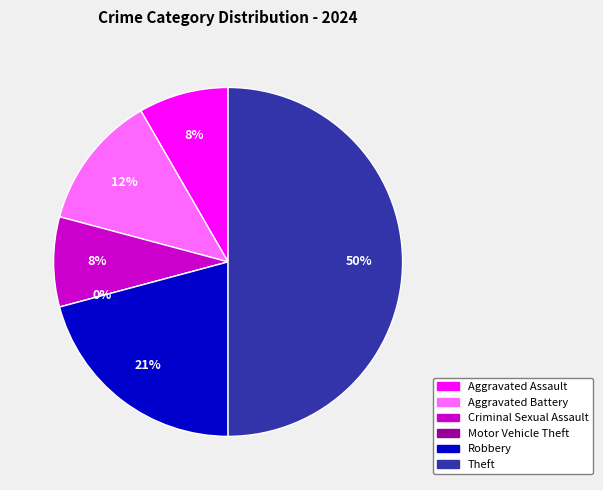

Count the number of slices in the pie.

6